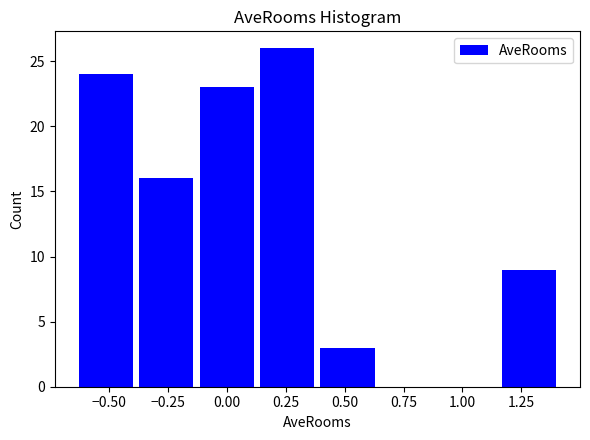

Over which range of the x-axis is the bar tallest?

0.15 to 0.40